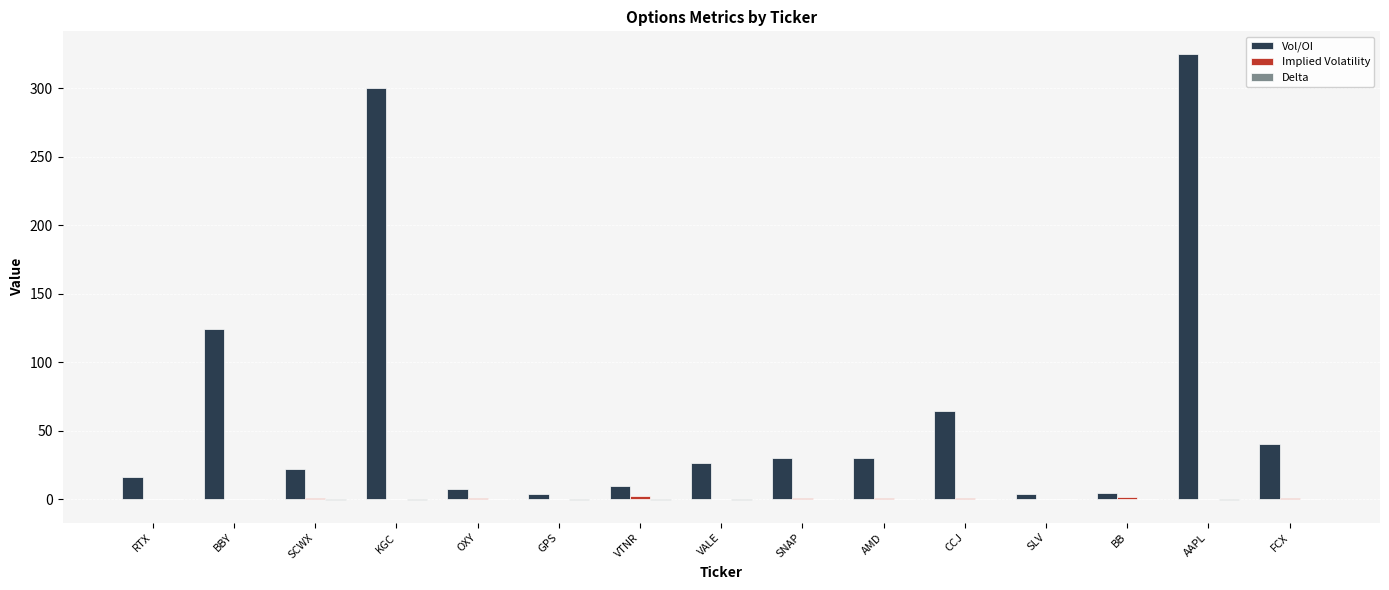

At which category is the sum across all series the highest?

AAPL